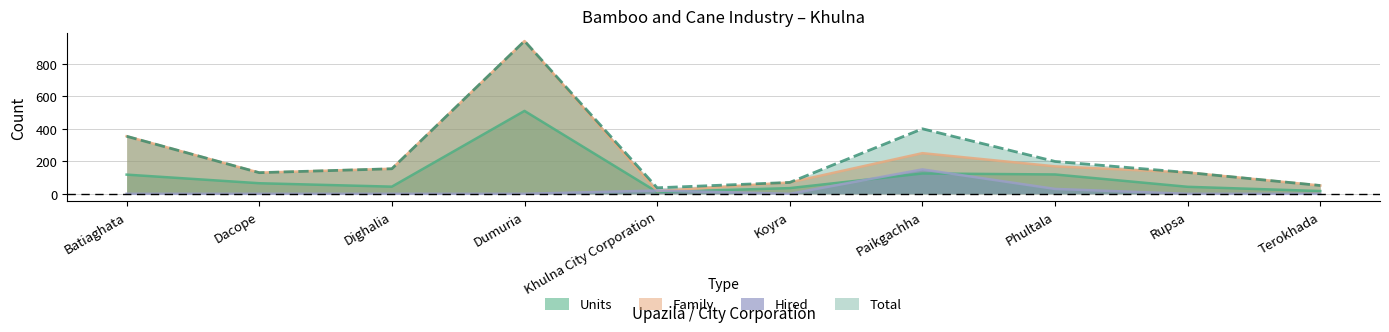

Rank the series at Dumuria from highest to lowest value.

Family, Total, Units, Hired